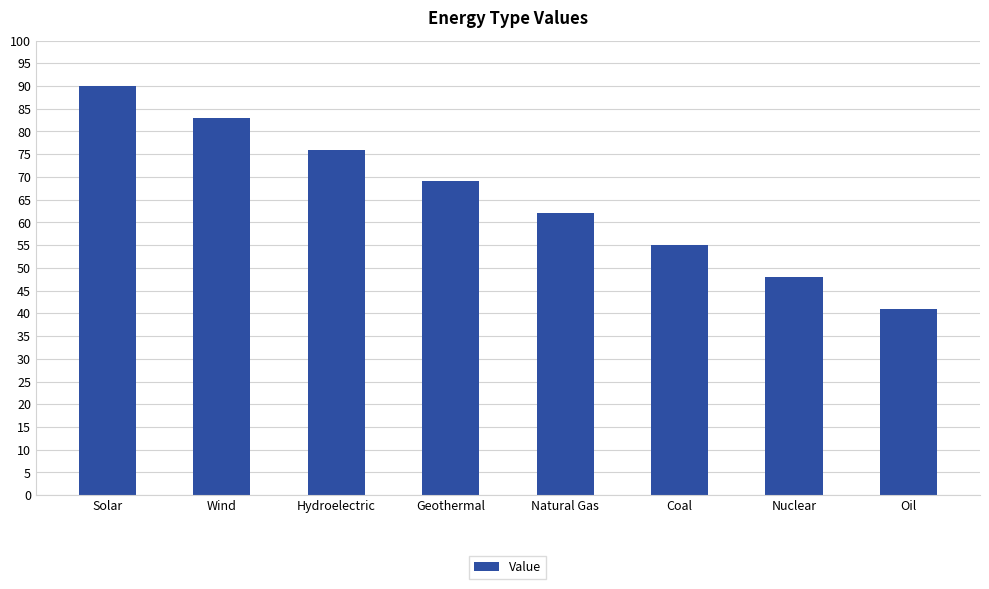

Does the chart contain any negative values?

No